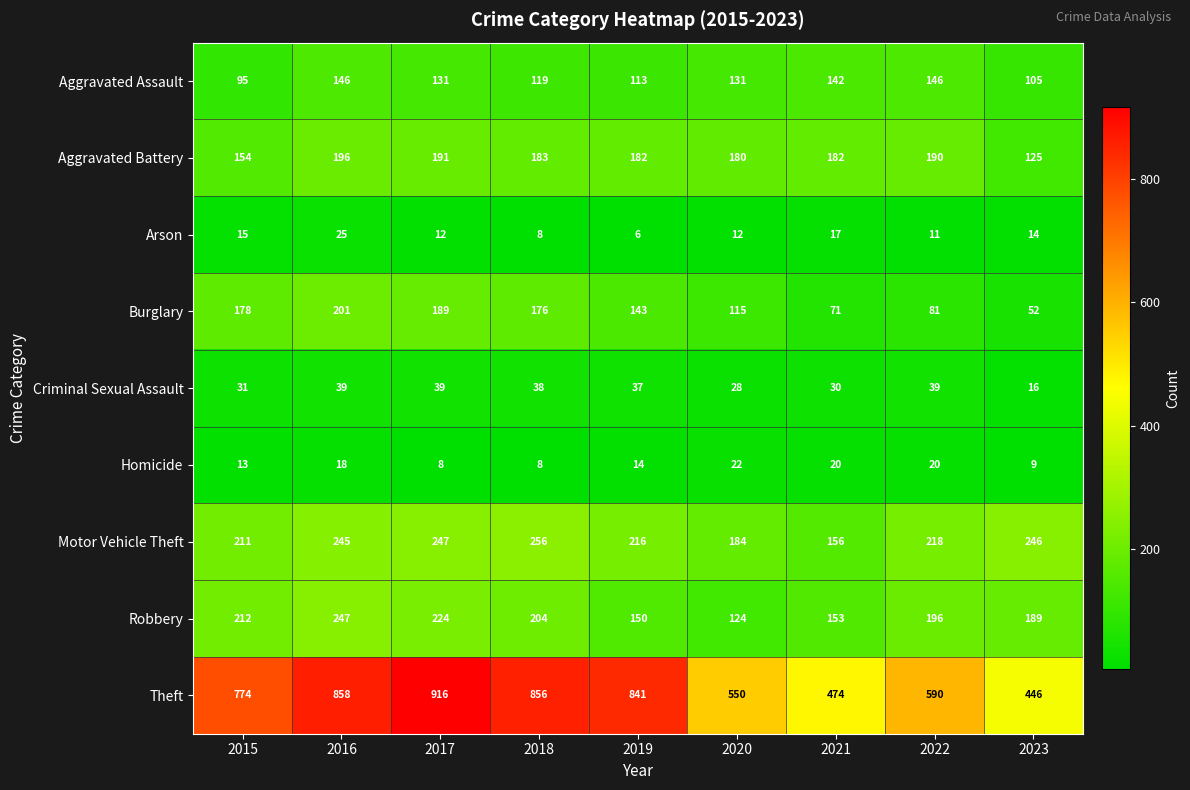

What is the total value across all series at 2016?

1975